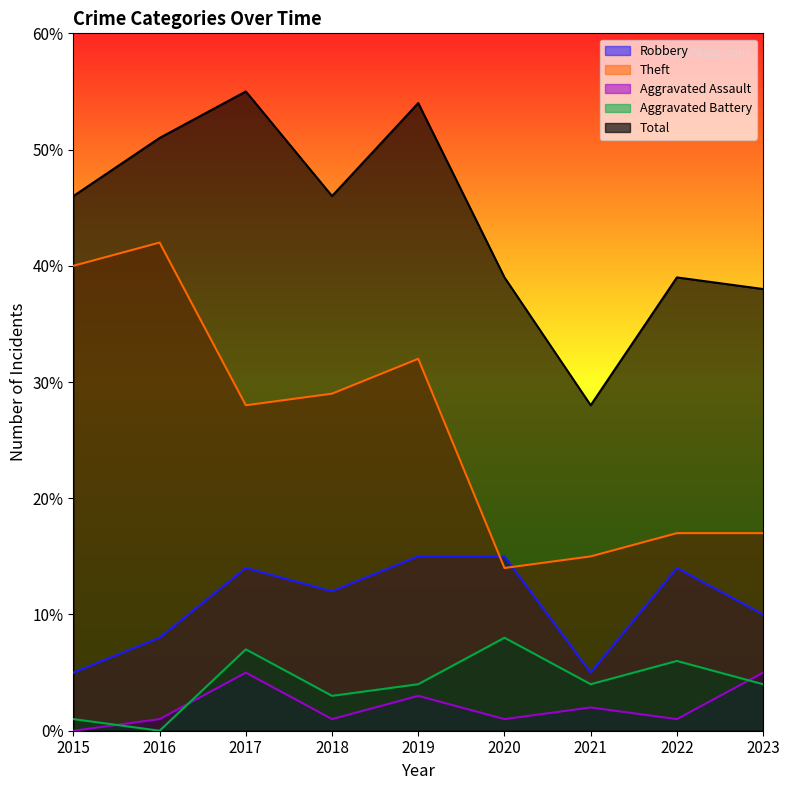

At which label does Aggravated Assault first exceed 1?

2017